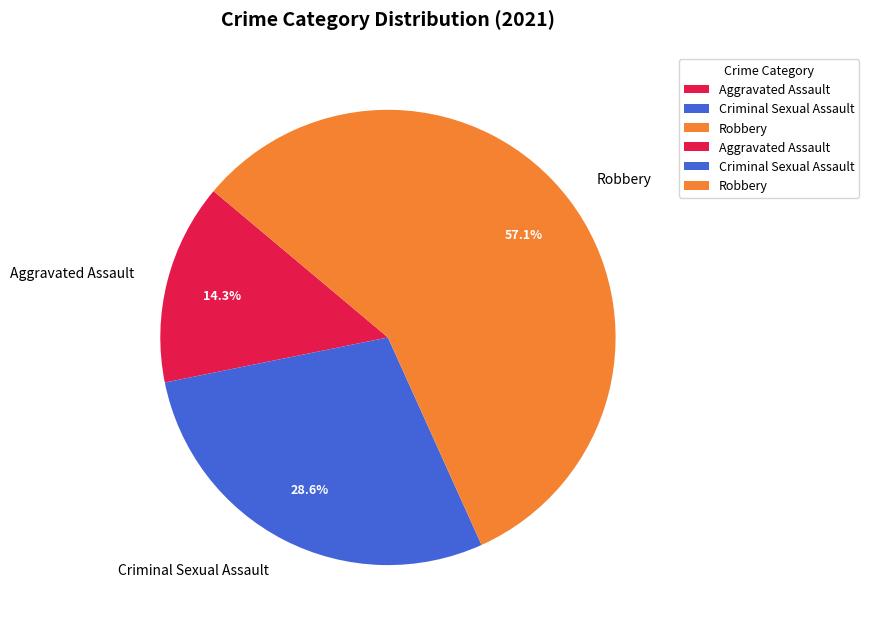

What percentage is the Robbery slice, to the nearest percent?

57%